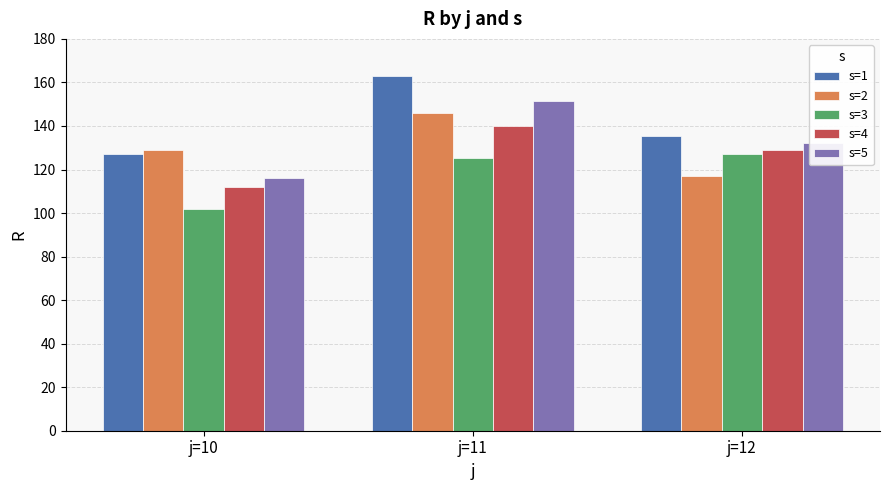

The s=4 series shows 74.0 at j=11. True or false?

False